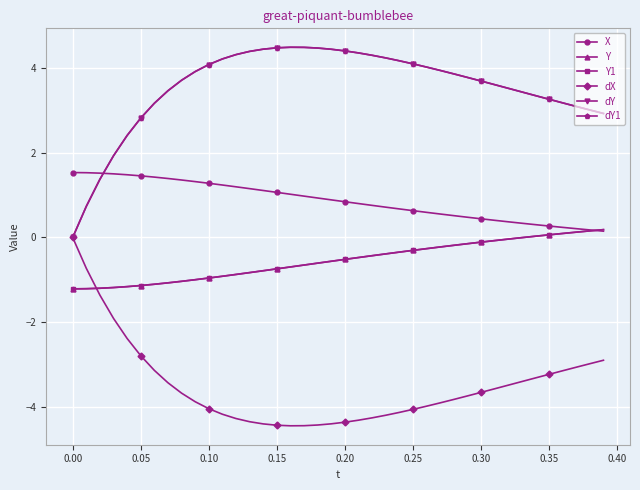

What is the difference between the maximum and minimum values in the dY series?

4.5